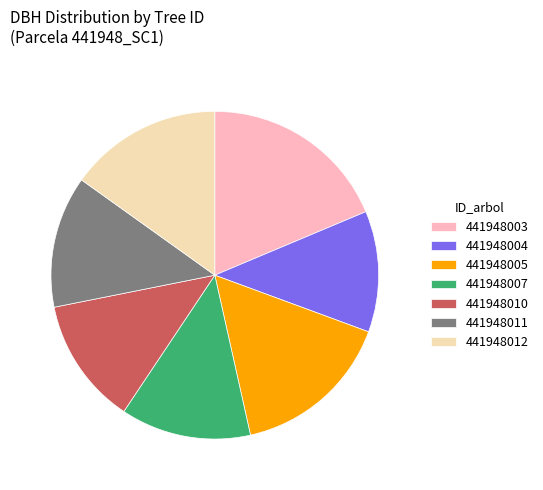

Which has a higher value, 441948005 or 441948011?

441948005